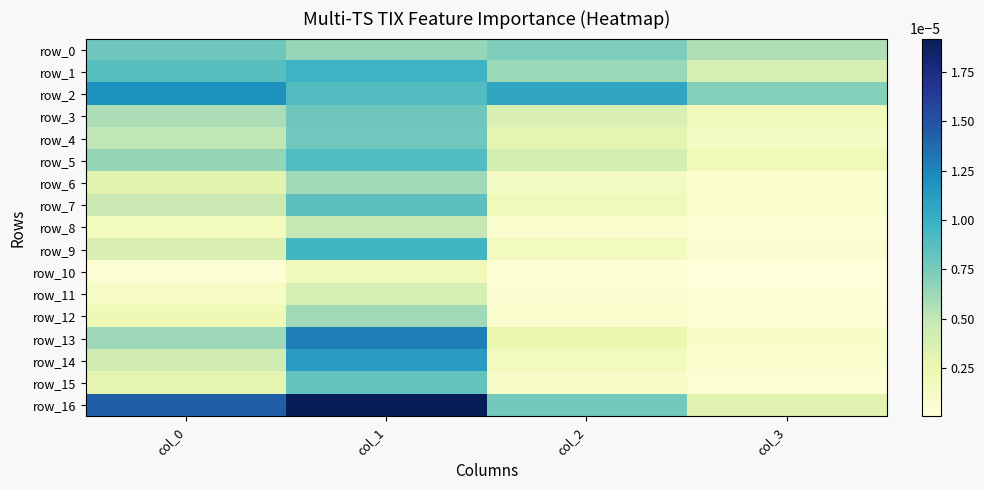

At which label does row_3 reach its peak?

col_1